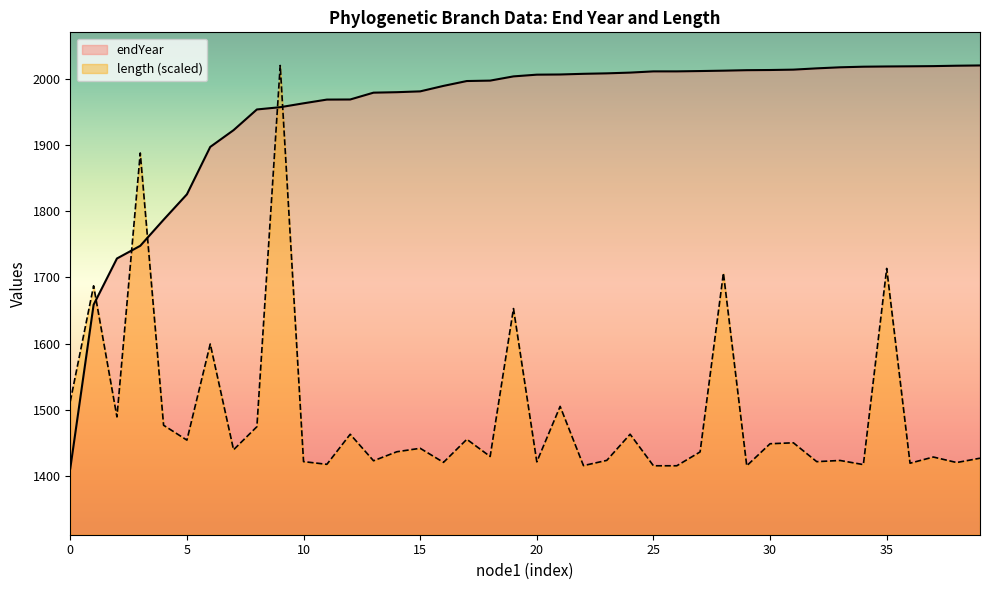

What is the minimum value shown in the chart?

1411.4